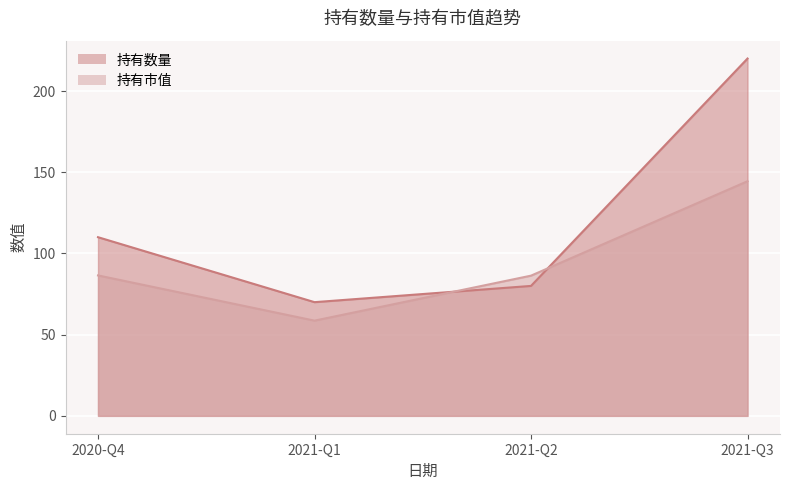

At how many categories does at least one series exceed 213?

1